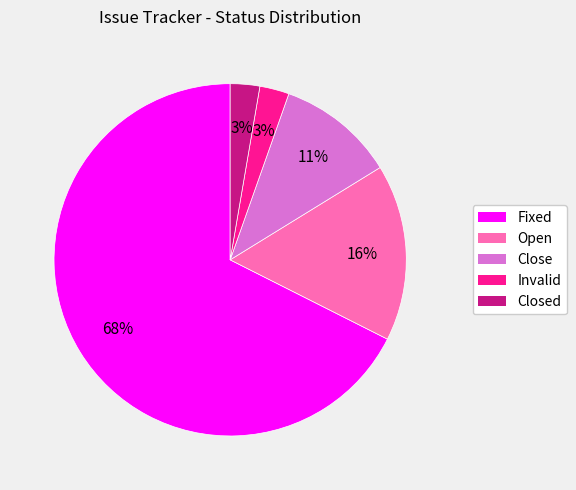

Combined, do Closed and Invalid account for over 50%?

No